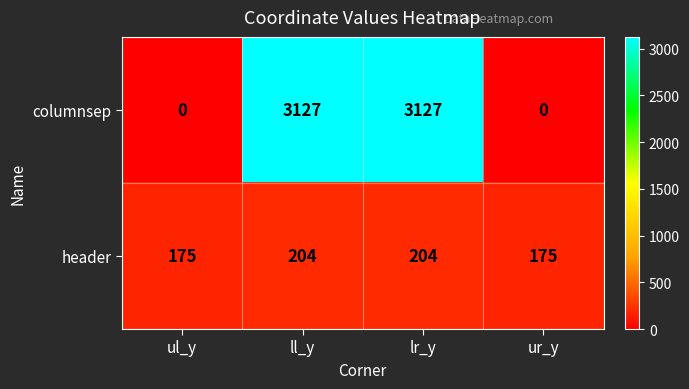

At how many categories does at least one series exceed 2530?

2